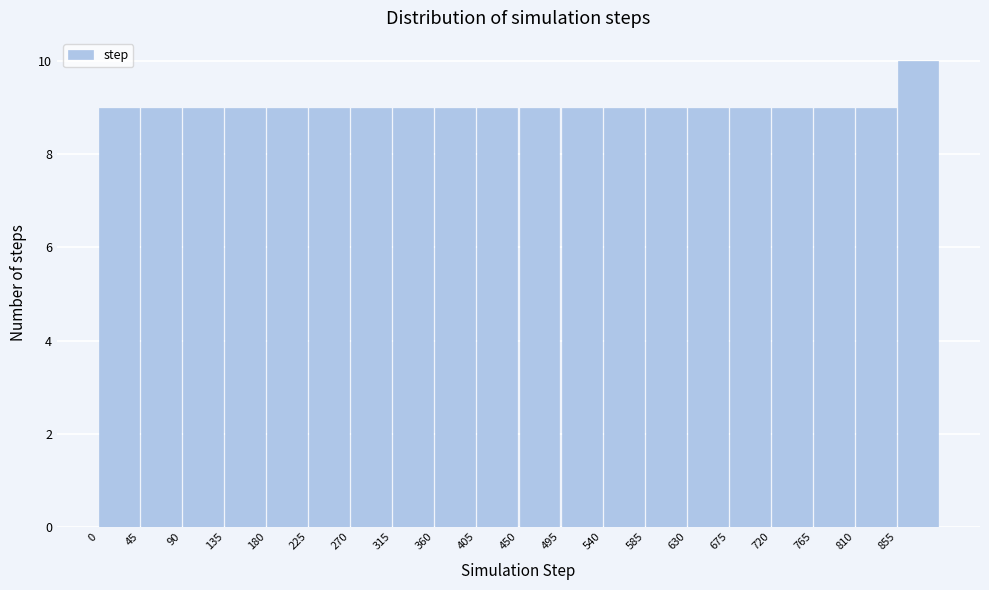

What is the height of the bar covering 810 to 855 on the x-axis? The values are not printed on the chart, so give them approximately, as read against the axis.

9